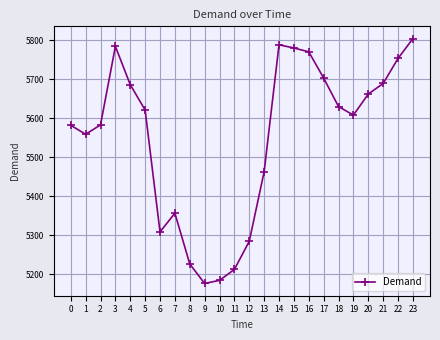

Does the chart display data point markers on the line(s)?

Yes